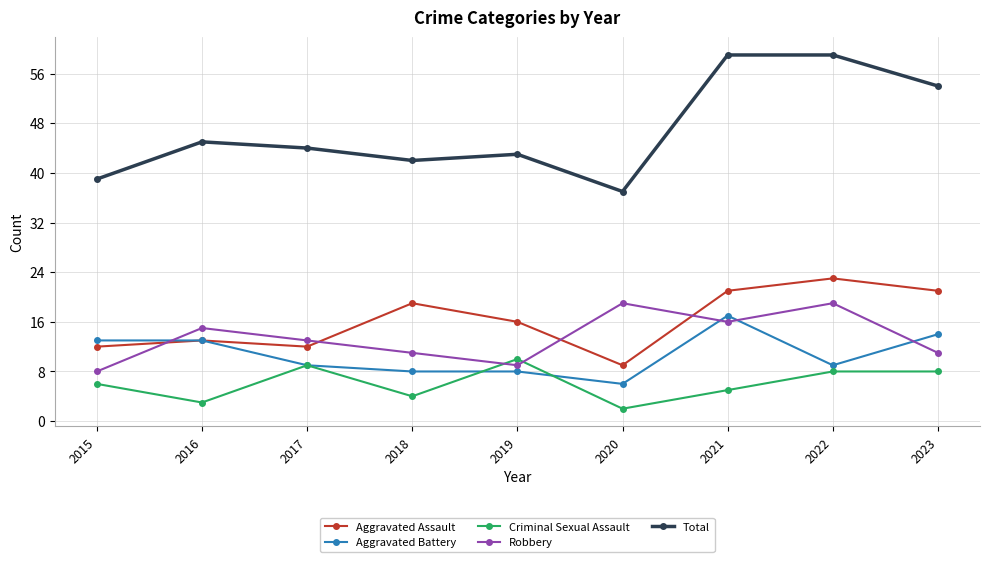

What is the sum of the Aggravated Battery values at 2023 and 2020?

20